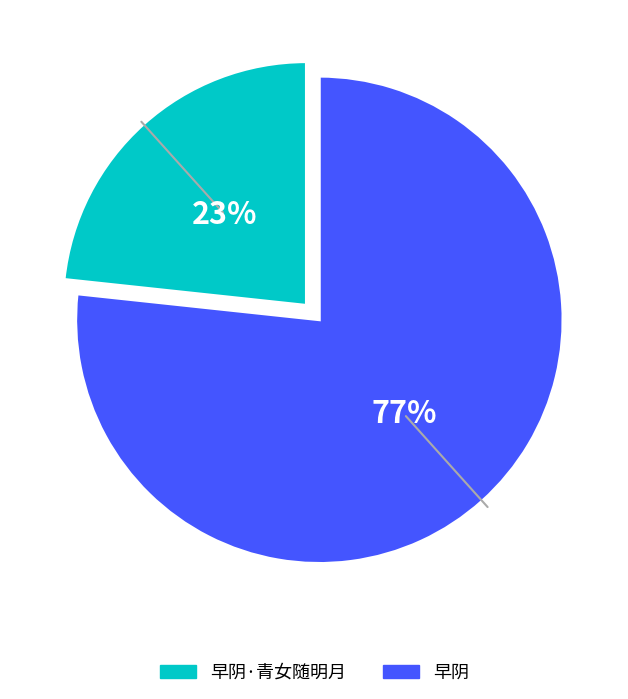

Rank the categories by value from lowest to highest.

早阴·青女随明月, 早阴